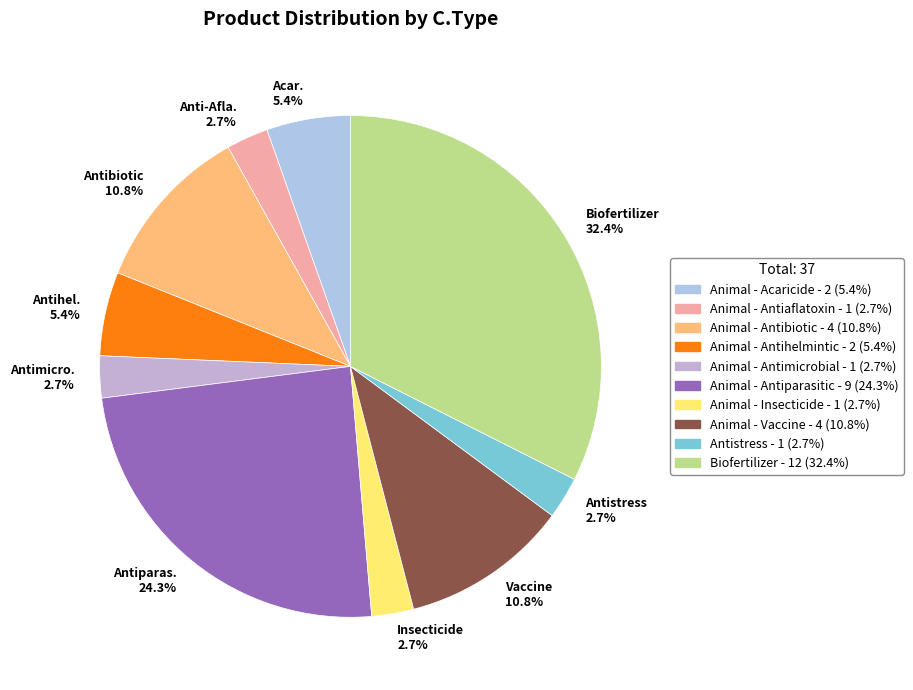

Which has a higher value, Antibiotic 10.8% or Insecticide 2.7%?

Antibiotic 10.8%